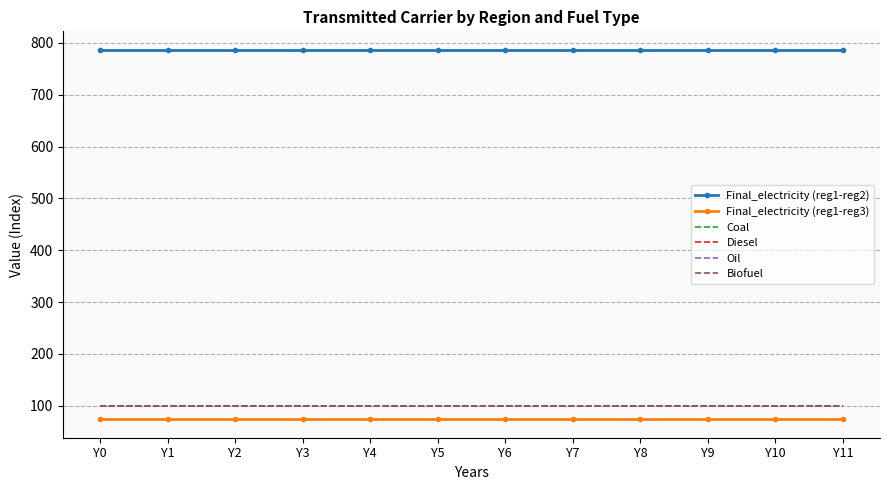

What is the maximum value for Oil?

100.0